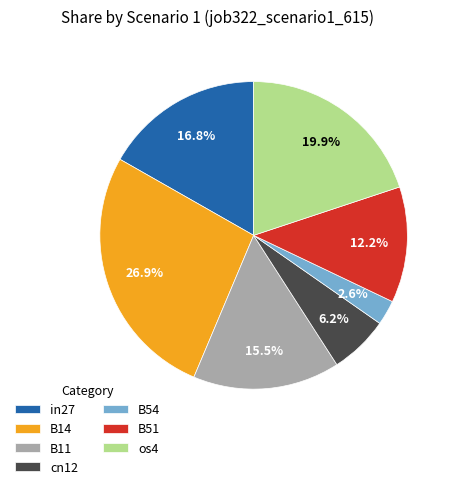

To the nearest percent, what is the difference between the largest and smallest slice percentages?

24%